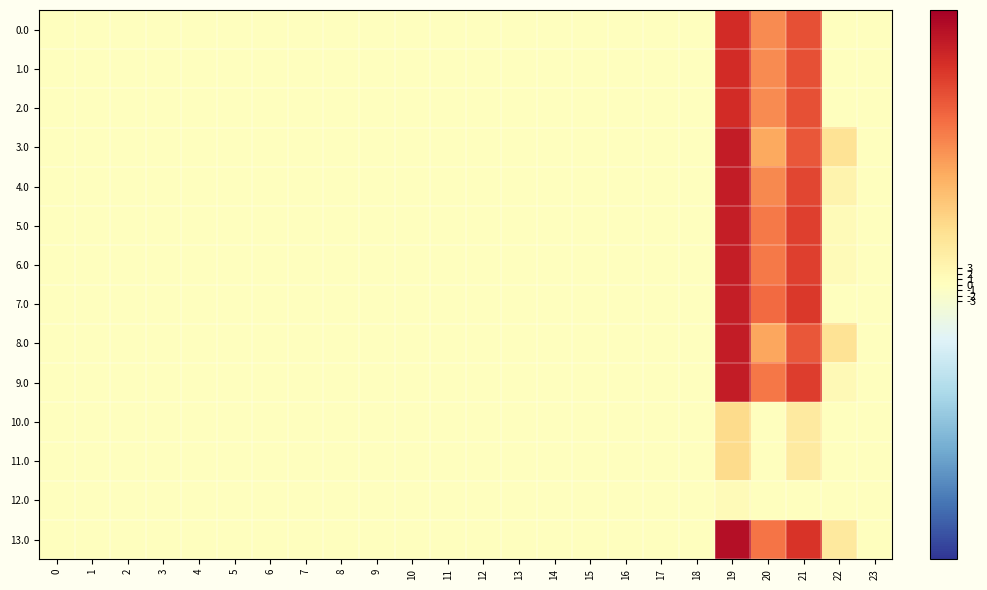

How many categories are shown in the chart?

24